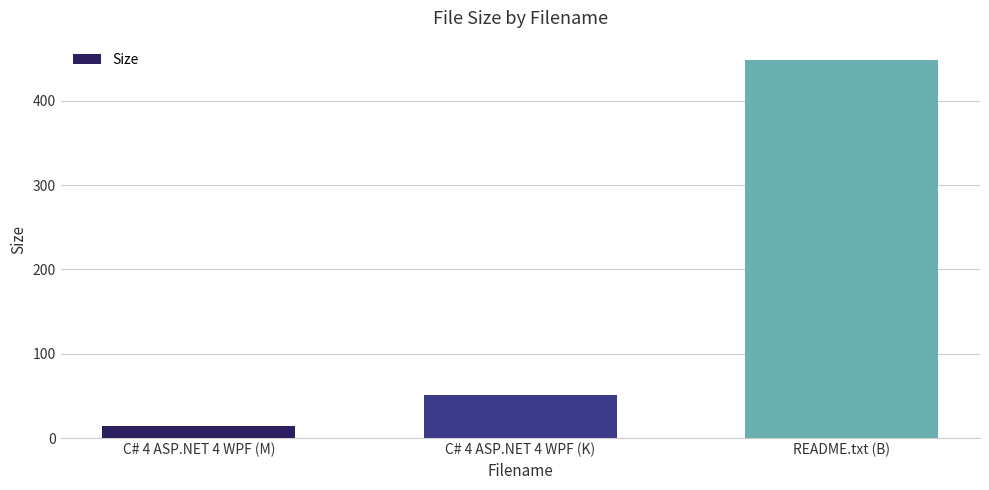

What is the sum of all values?

514.4